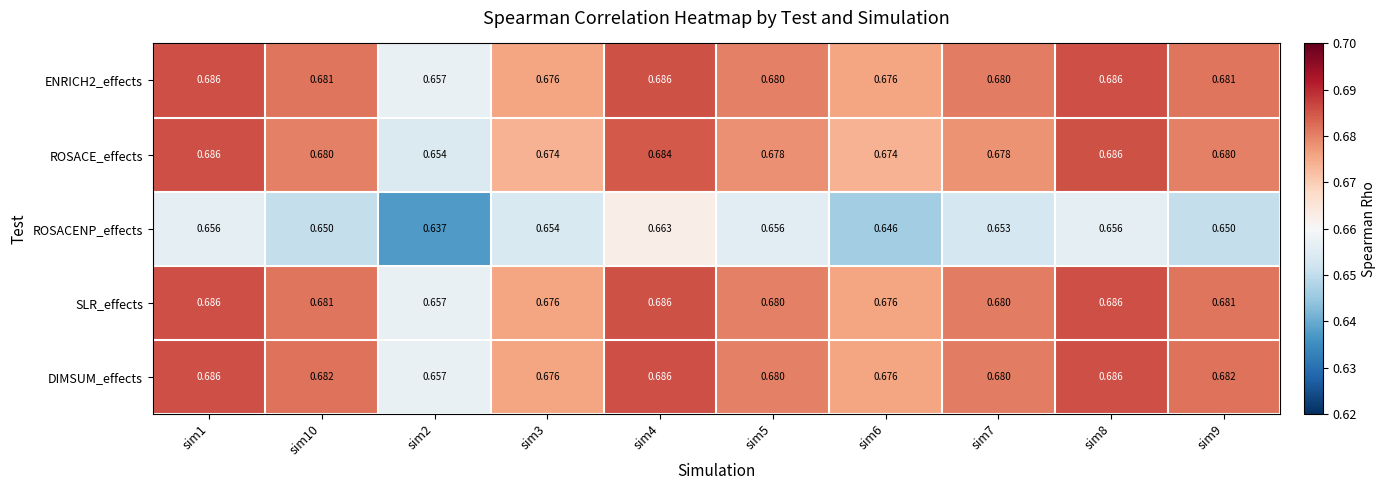

Which series has the largest range (max minus min)?

ROSACE_effects